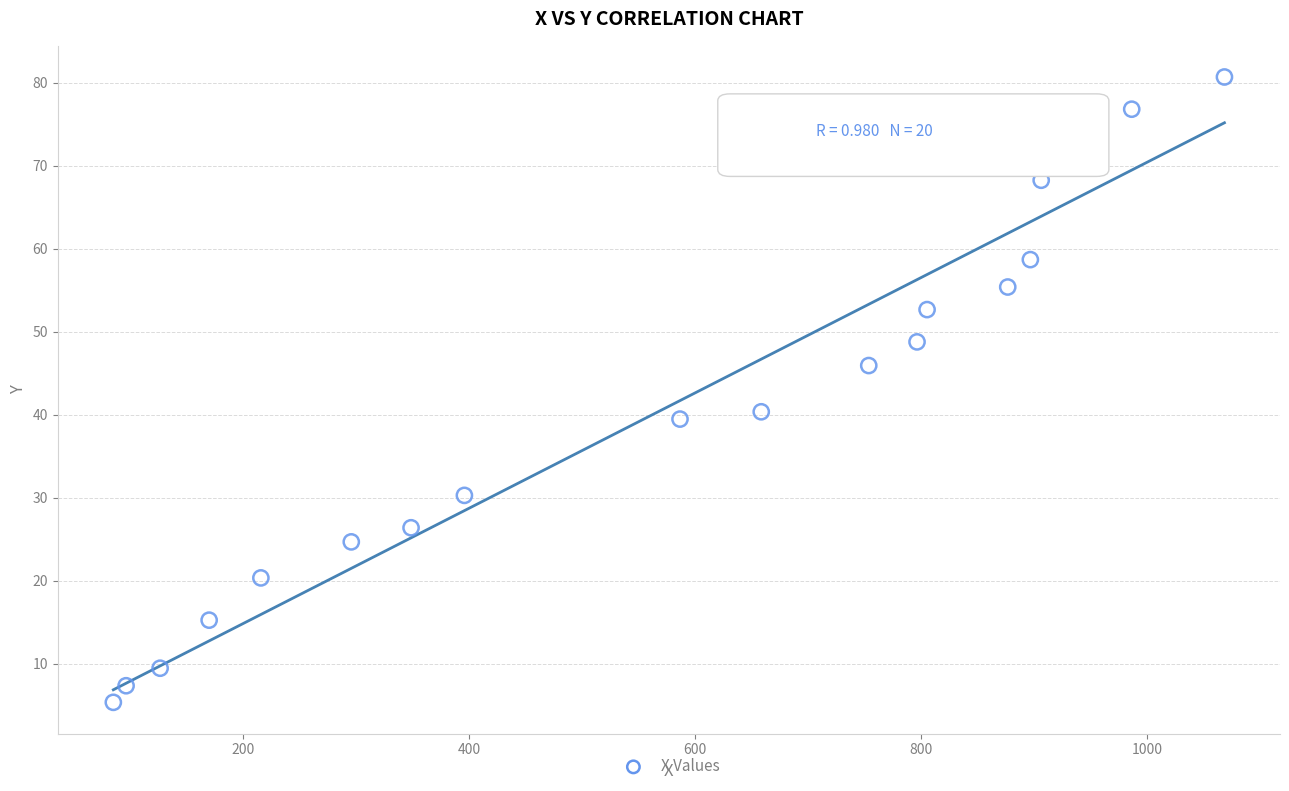

What is the range of Y values (max minus min)?

75.3